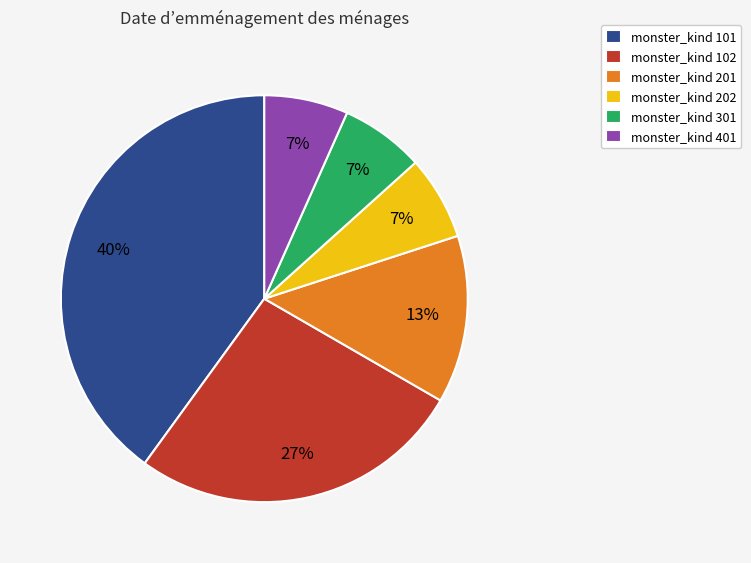

To the nearest percent, what is the average slice percentage?

17%